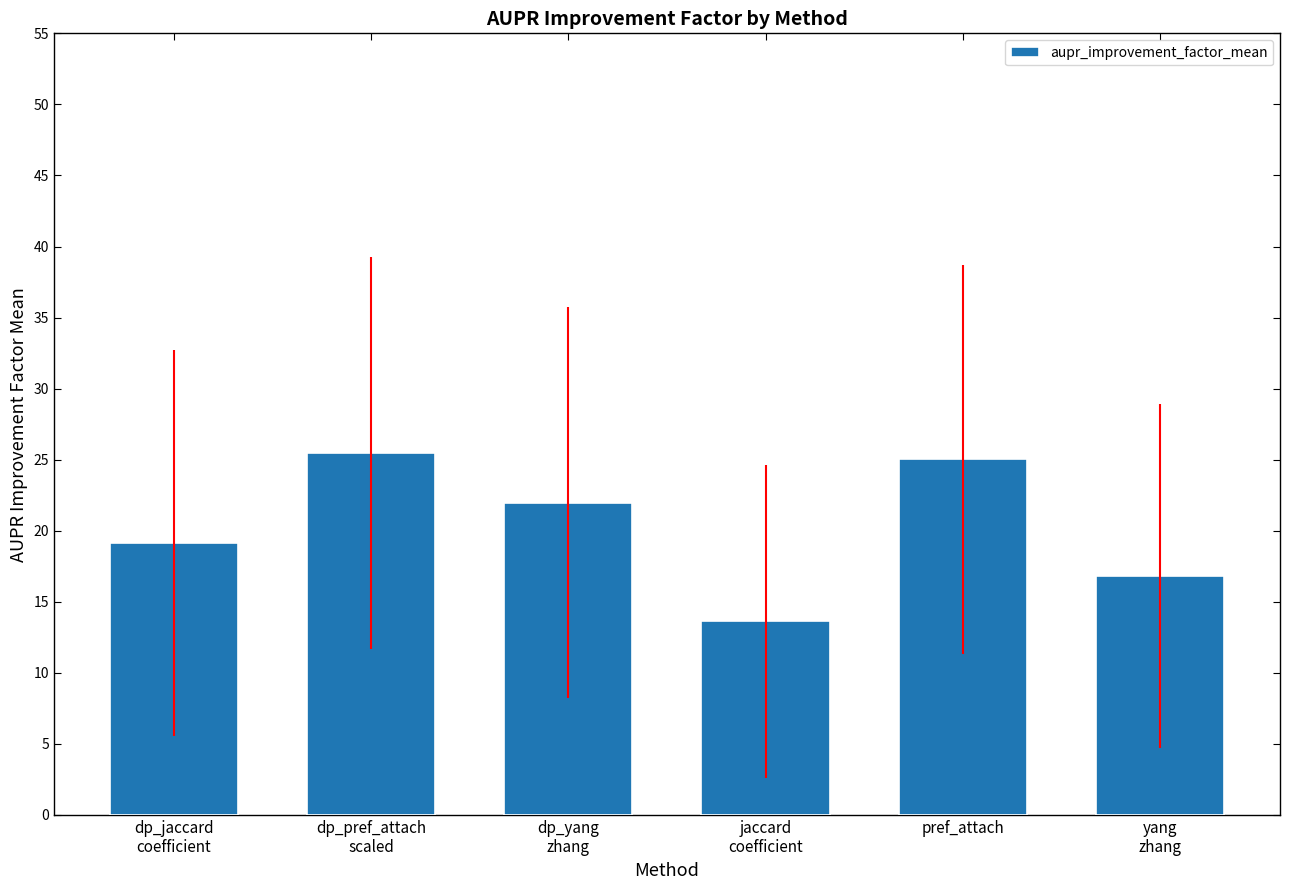

At which label is the value closest to 19?

dp_jaccard
coefficient